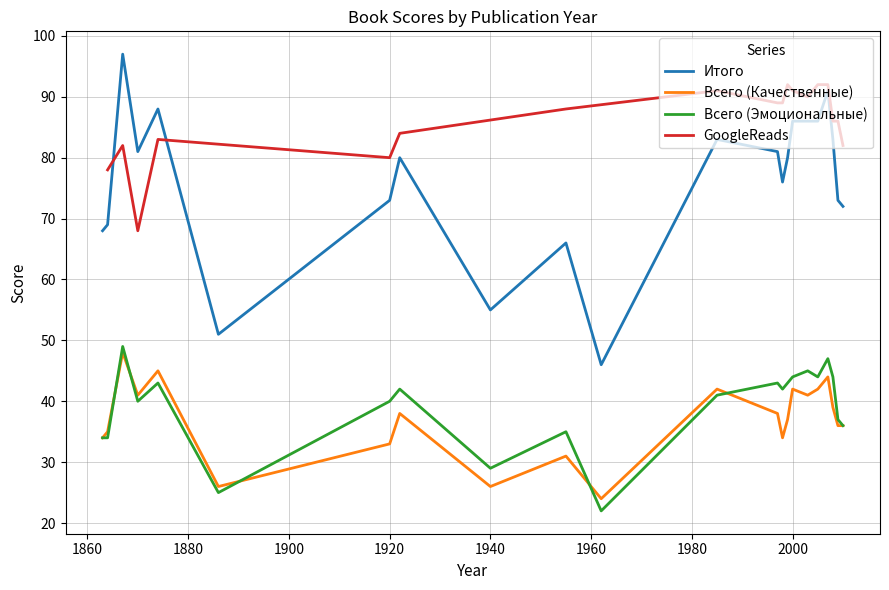

Where does the Всего (Эмоциональные) series first go above 42?

1867